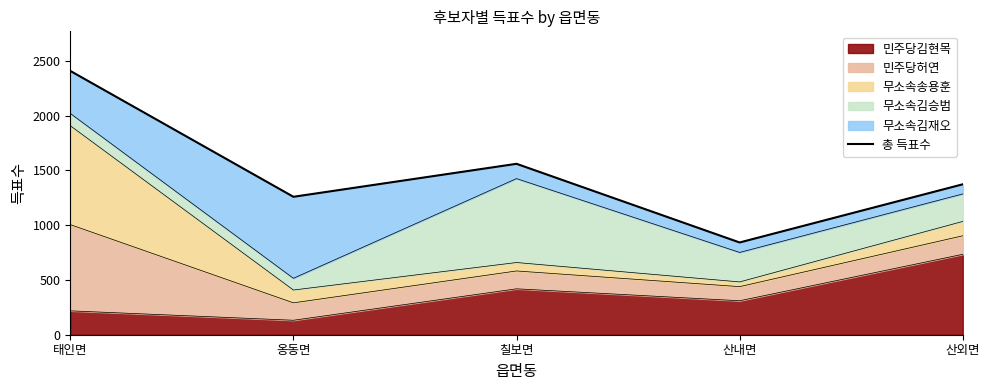

What is the label of the 2nd point from the right?

산내면